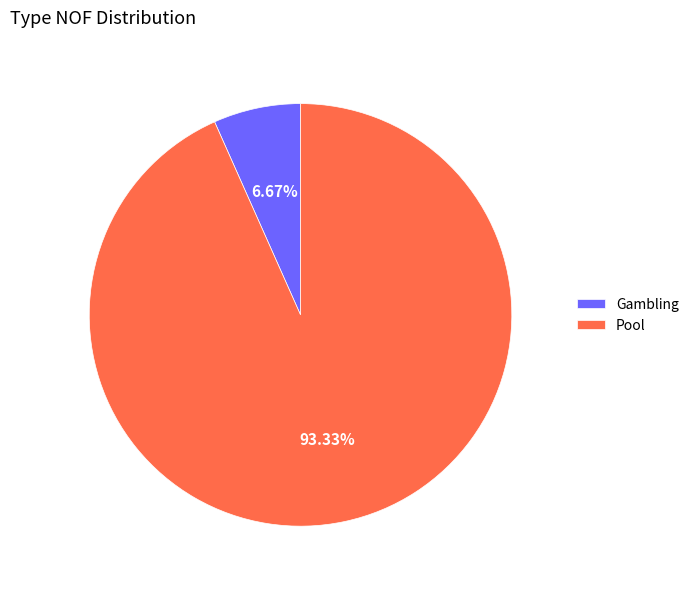

How many slices are in this pie chart?

2